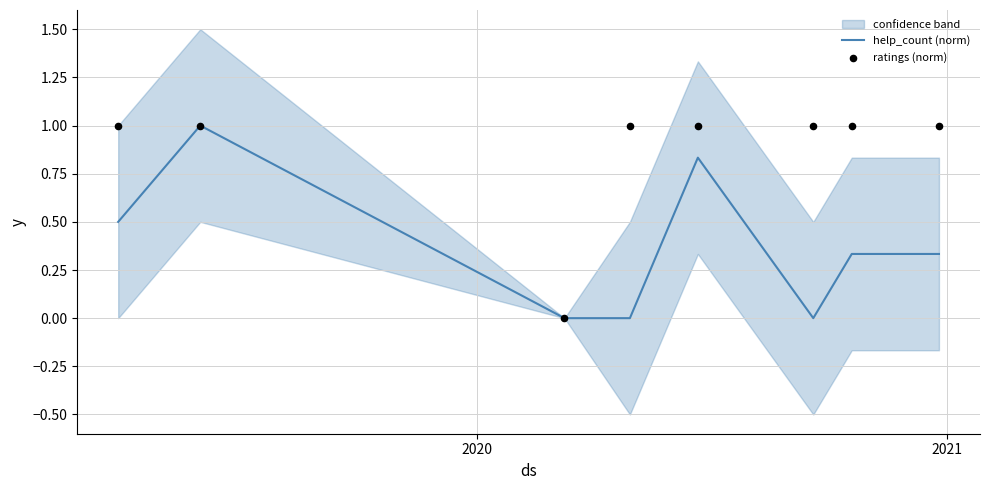

Is the value of ratings (norm) at 7 greater than the value of help_count (norm) at 4?

Yes